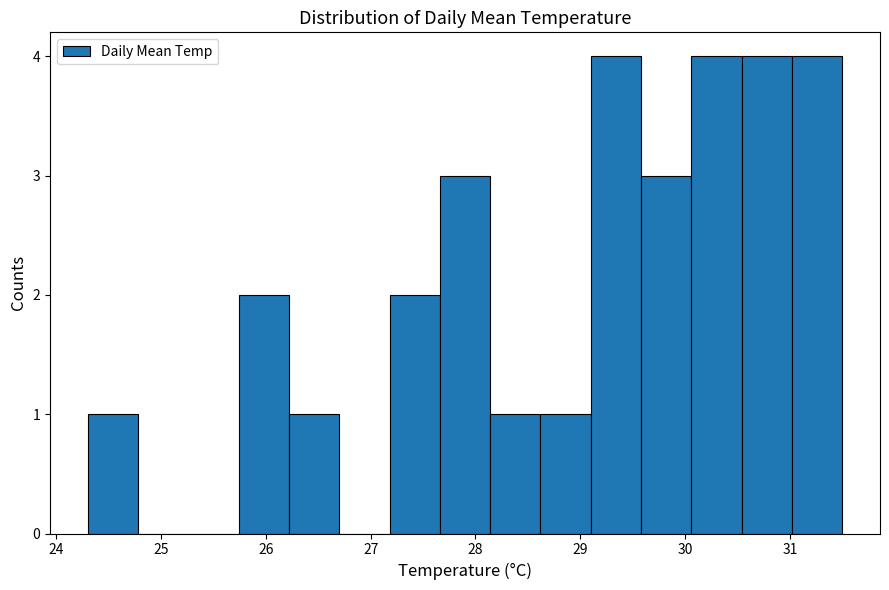

Reading left to right, list every bar in this chart as the range it spans on the x-axis followed by its height. Neither the bar edges nor the heights are printed on the chart, so give them approximately, as read against the axes.

24.30 to 24.78: 1
24.78 to 25.26: 0
25.26 to 25.74: 0
25.74 to 26.22: 2
26.22 to 26.70: 1
26.70 to 27.18: 0
27.18 to 27.66: 2
27.66 to 28.14: 3
28.14 to 28.62: 1
28.62 to 29.10: 1
29.10 to 29.58: 4
29.58 to 30.06: 3
30.06 to 30.54: 4
30.54 to 31.02: 4
31.02 to 31.50: 4